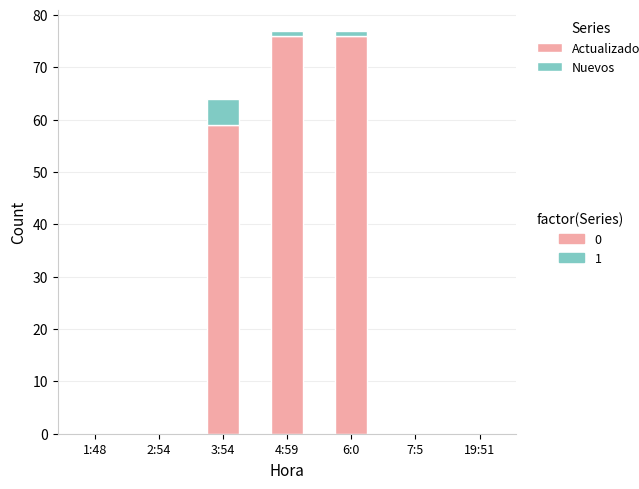

What is the total value across all series at 3:54?

64